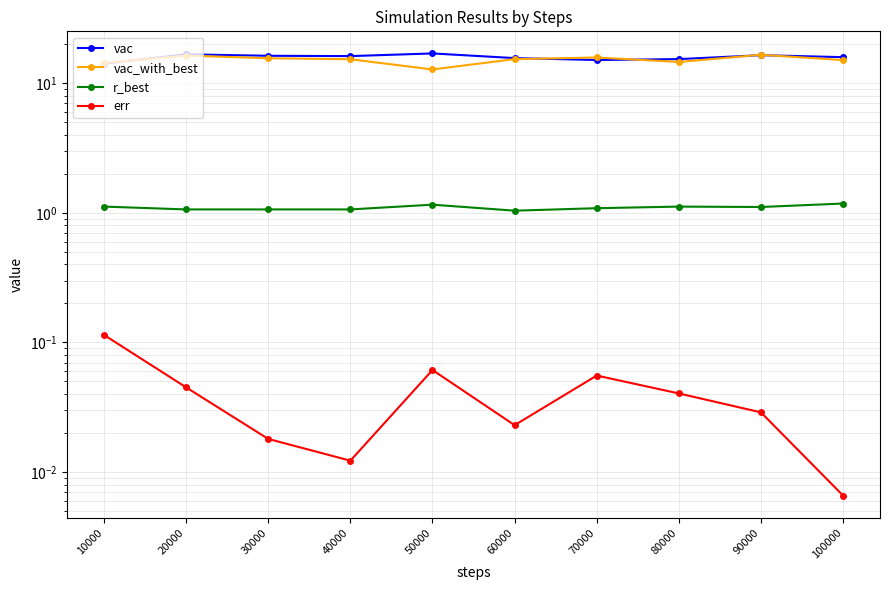

What is the maximum value for err?

0.1